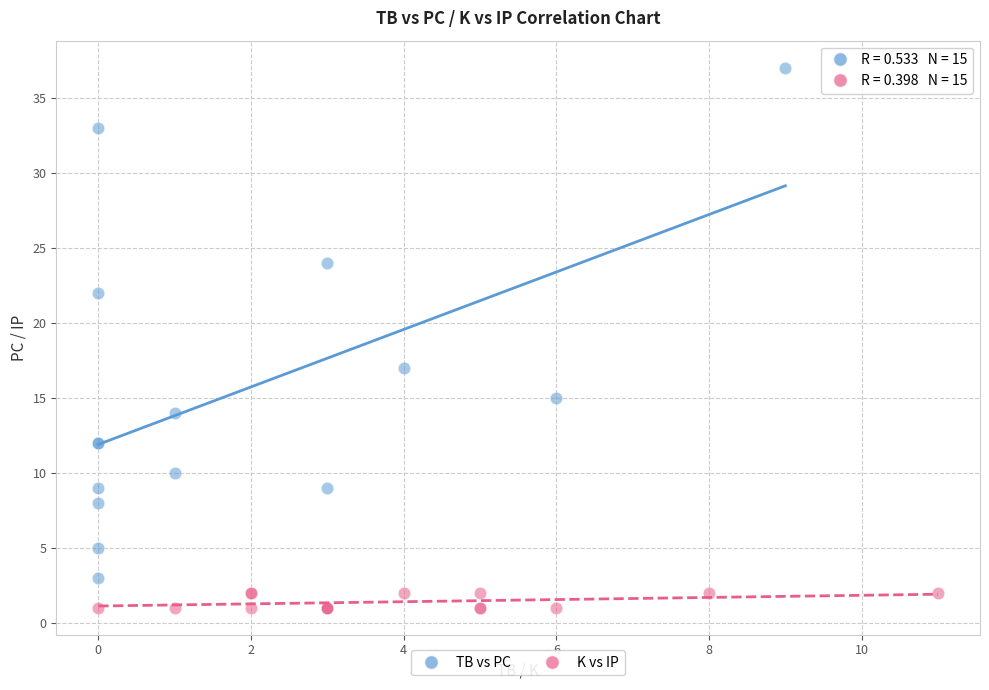

Which series reaches the minimum Y coordinate?

K vs IP